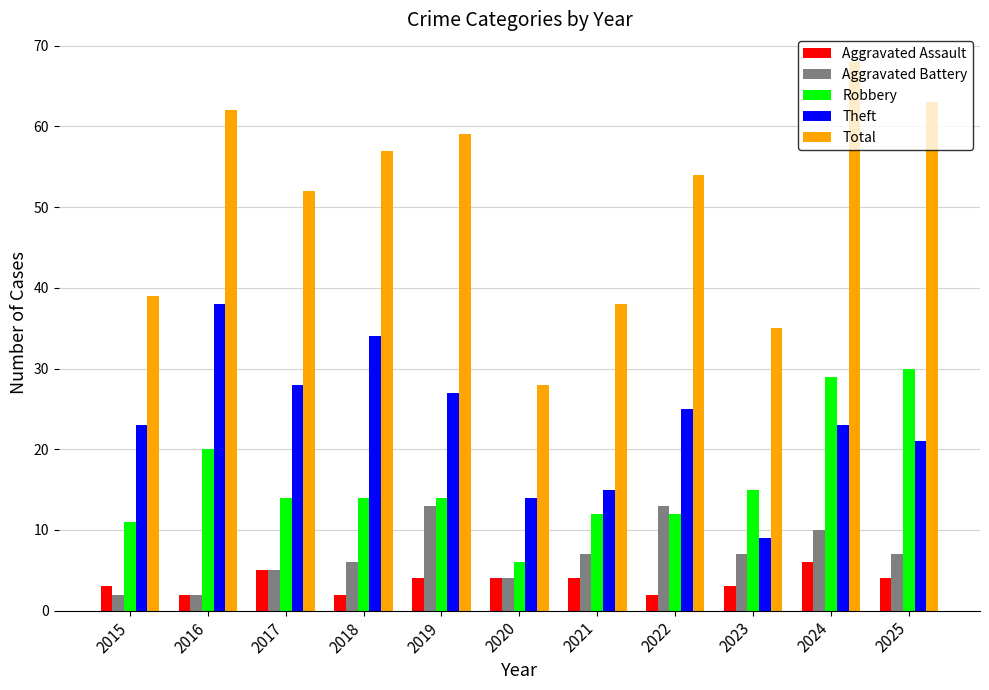

The Theft series shows 15 at 2021. True or false?

True